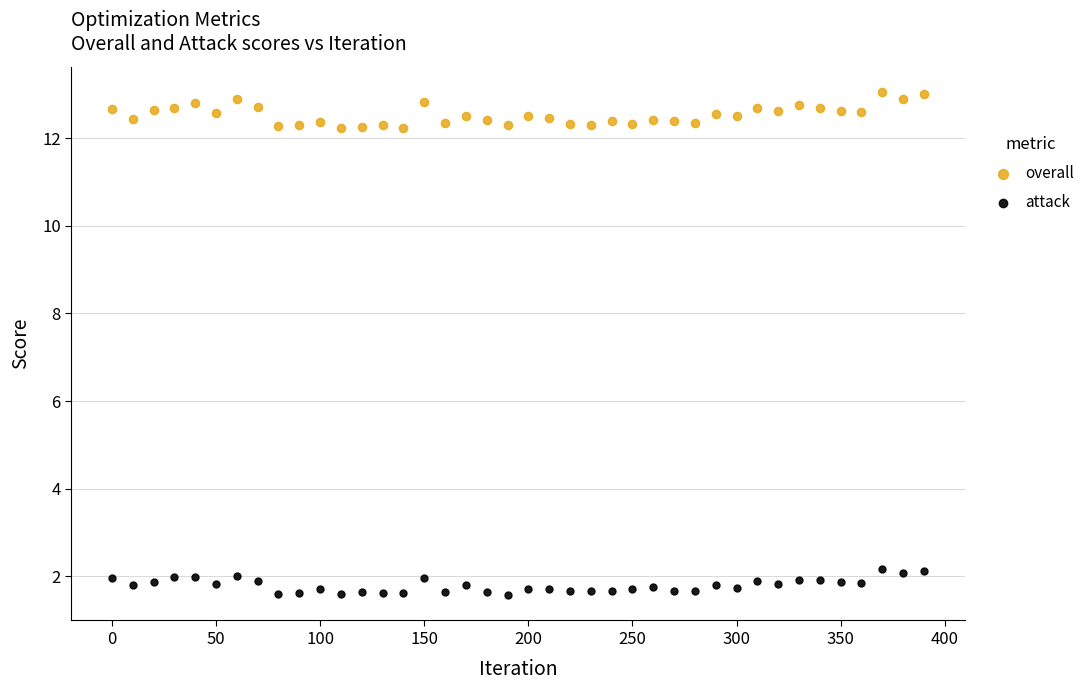

What are all the series names shown in the legend?

overall, attack